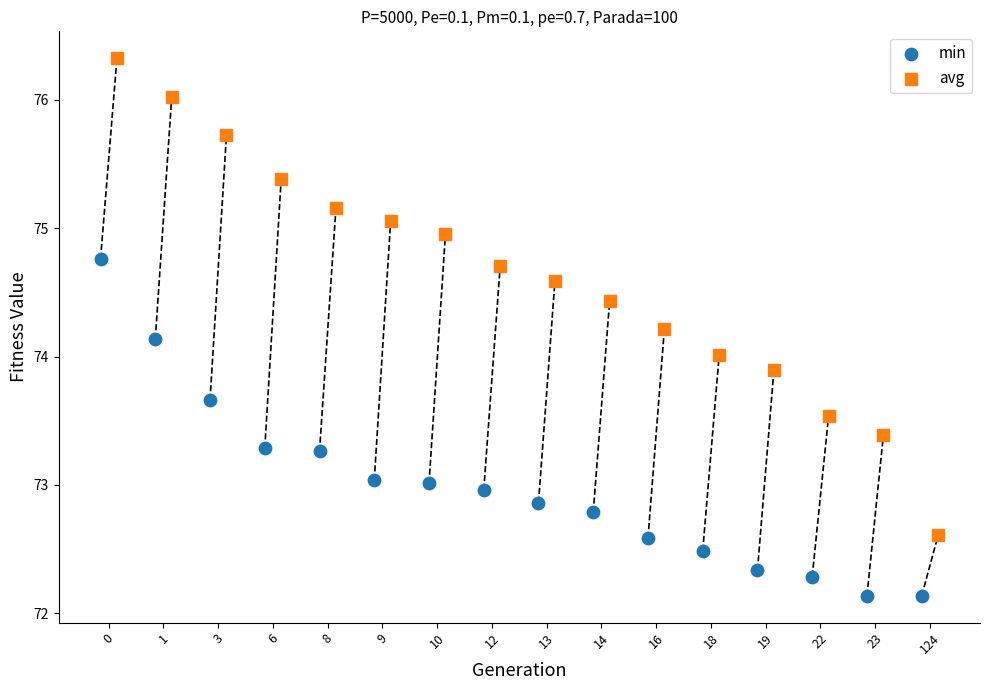

Which series contains the lowest Y value?

min